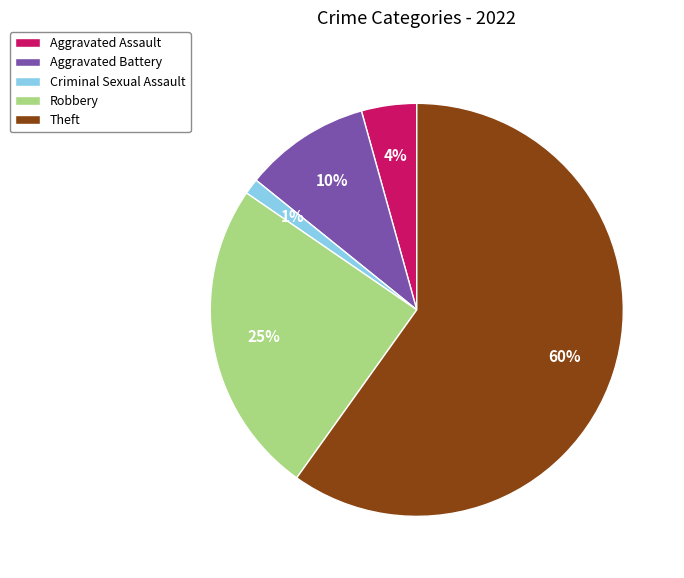

Is there any slice that represents more than half of the pie?

Yes